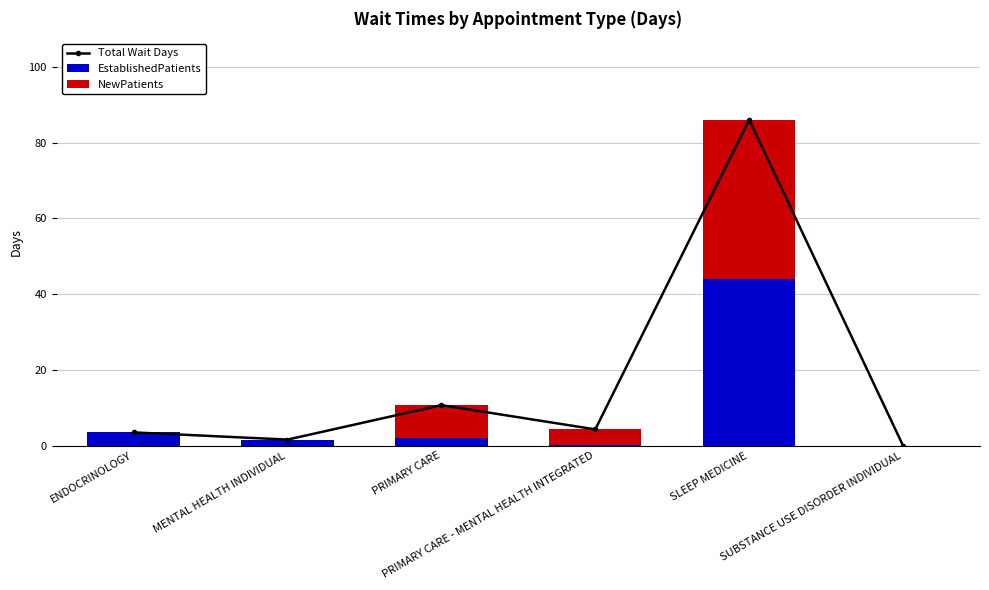

Is it true that EstablishedPatients equals 3.5 at PRIMARY CARE?

False